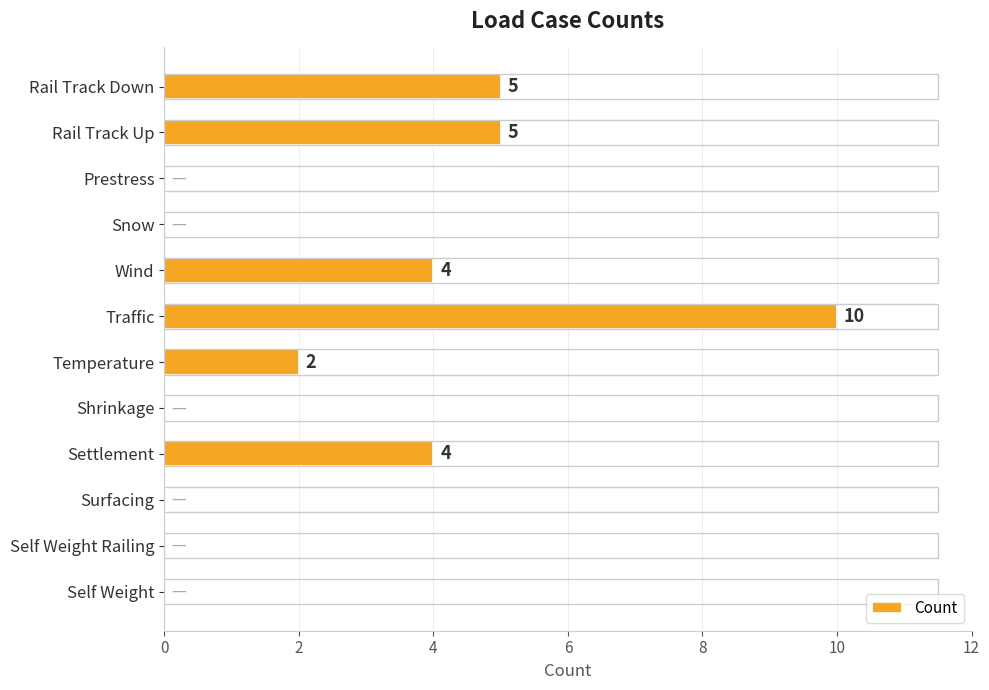

True or false: the data shows 0 at Self Weight Railing.

True